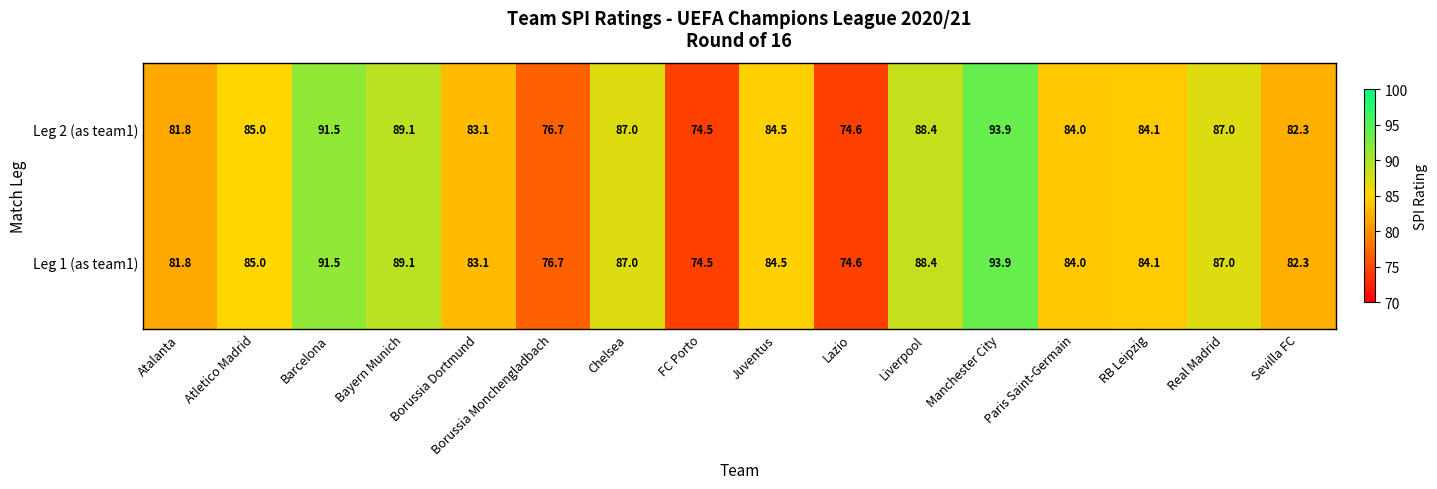

What is the smallest value displayed?

74.5